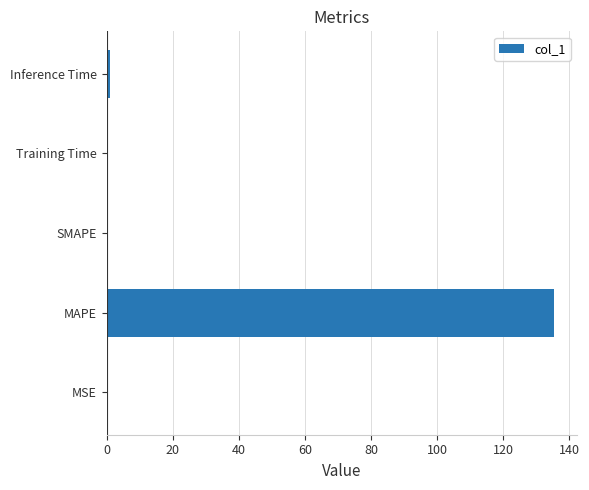

The chart shows a value of -47.1 at SMAPE. True or false?

False